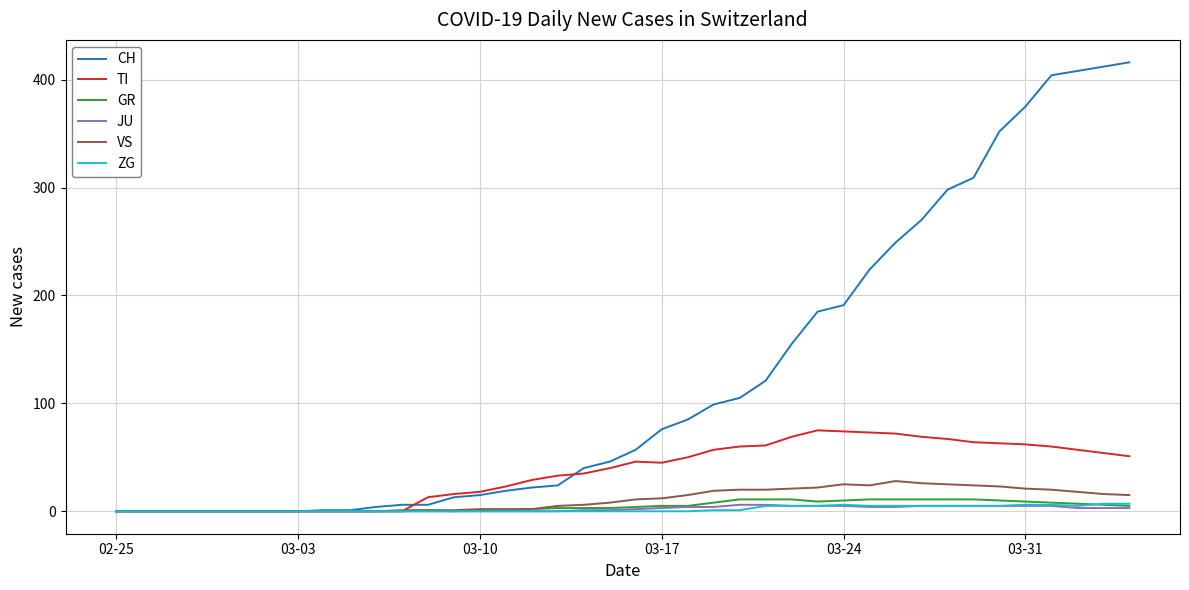

What is the maximum value shown in the chart?

416